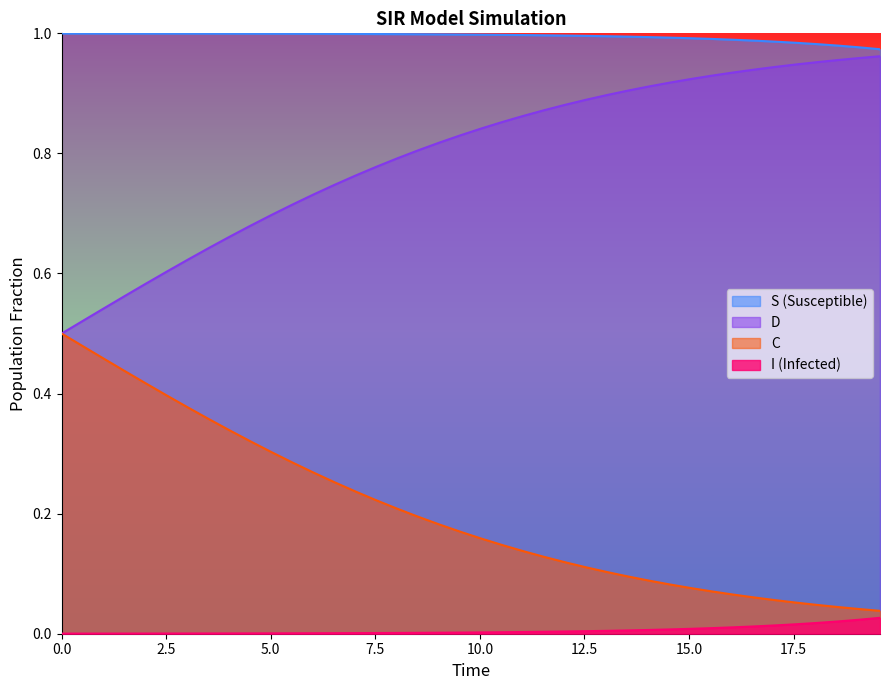

How many data points does each series have?

40